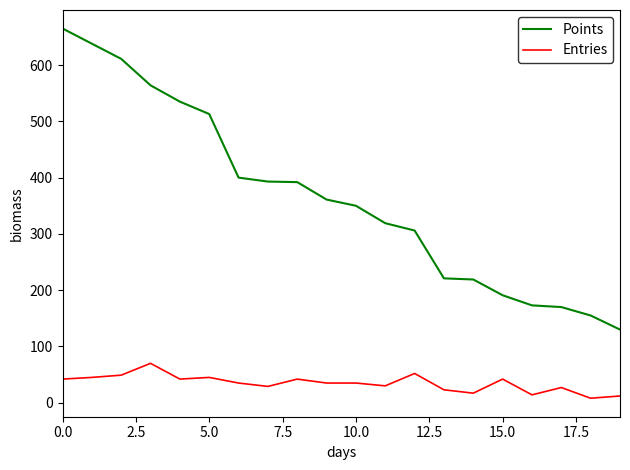

True or false: Points and Entries cross at least once.

False